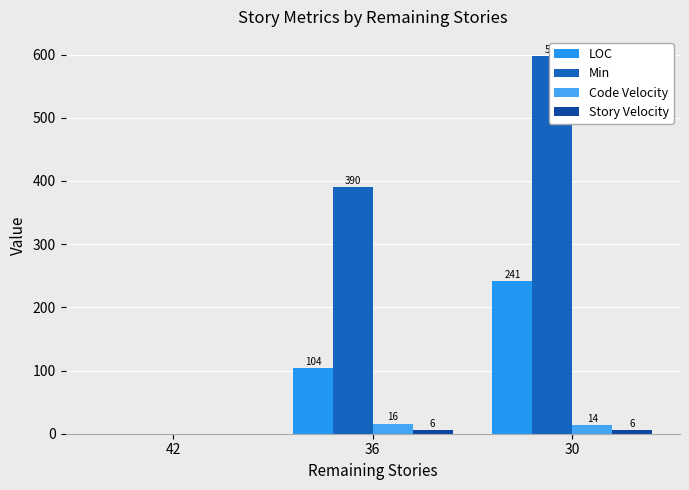

Is the value of Code Velocity at 36 greater than the value of Story Velocity at 42?

Yes